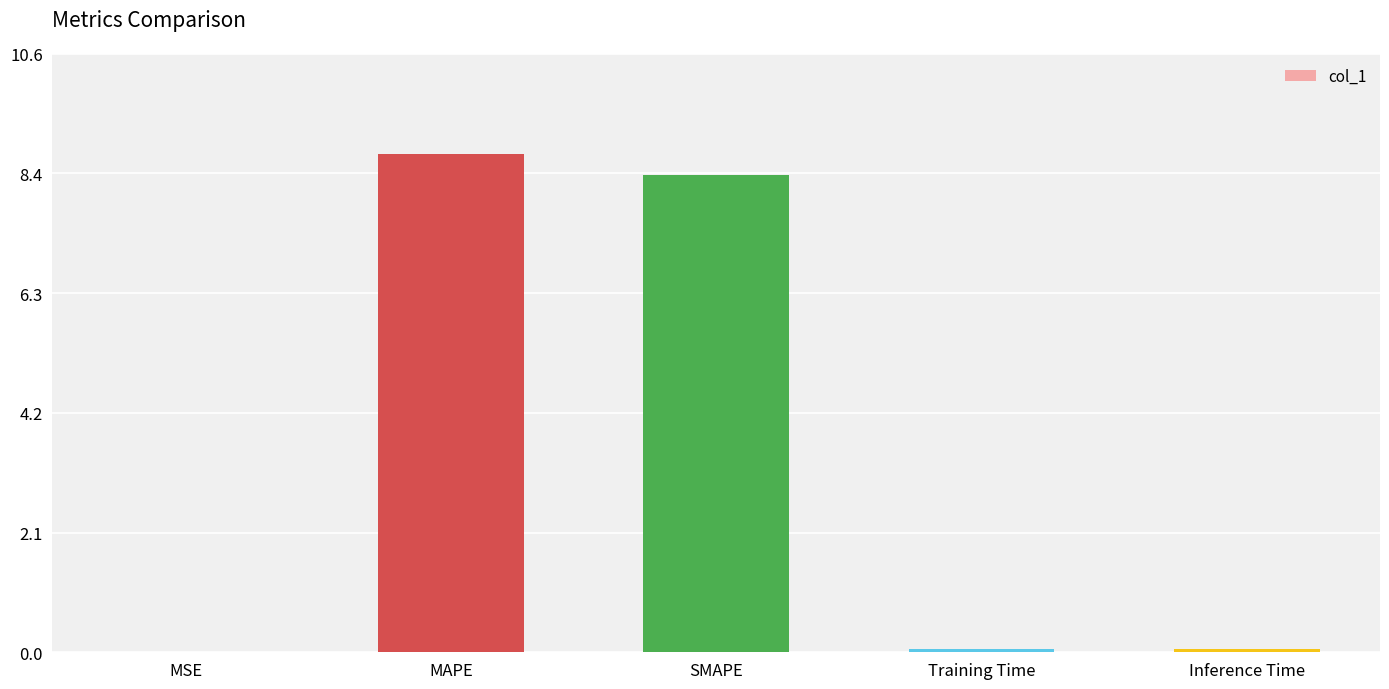

What is the greatest value displayed?

8.8